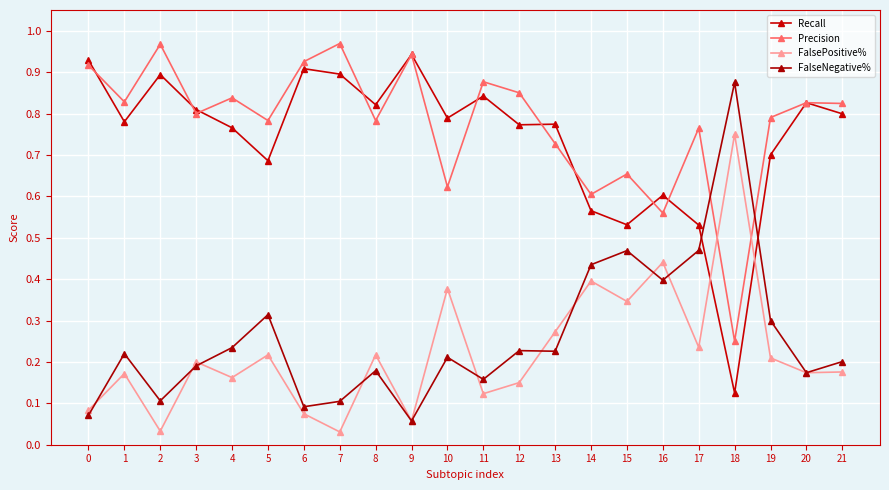

What are all the series names shown in the legend?

Recall, Precision, FalsePositive%, FalseNegative%